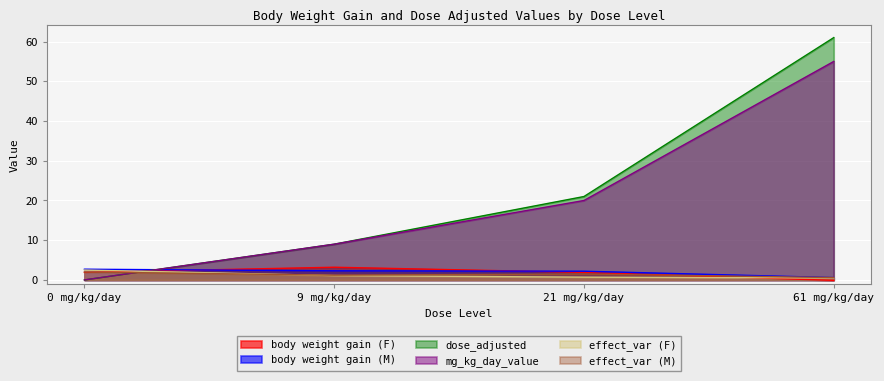

What is the label of the 4th point from the right?

0 mg/kg/day